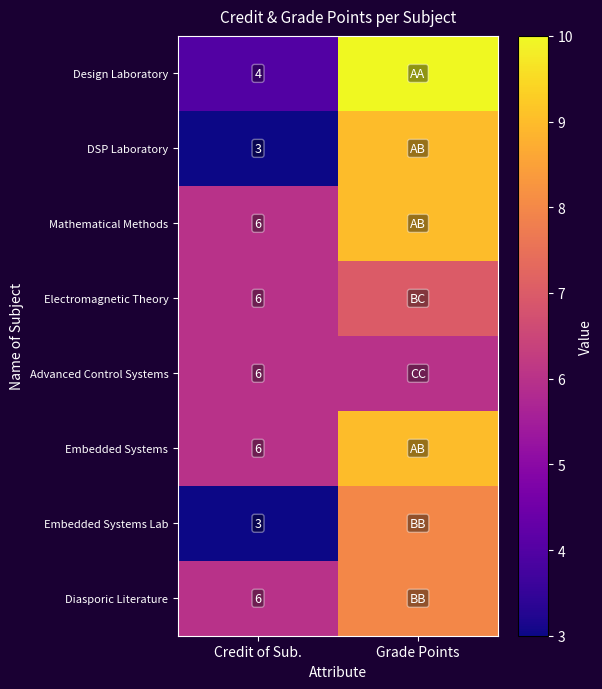

What is the total value across all series at Credit of Sub.?

40